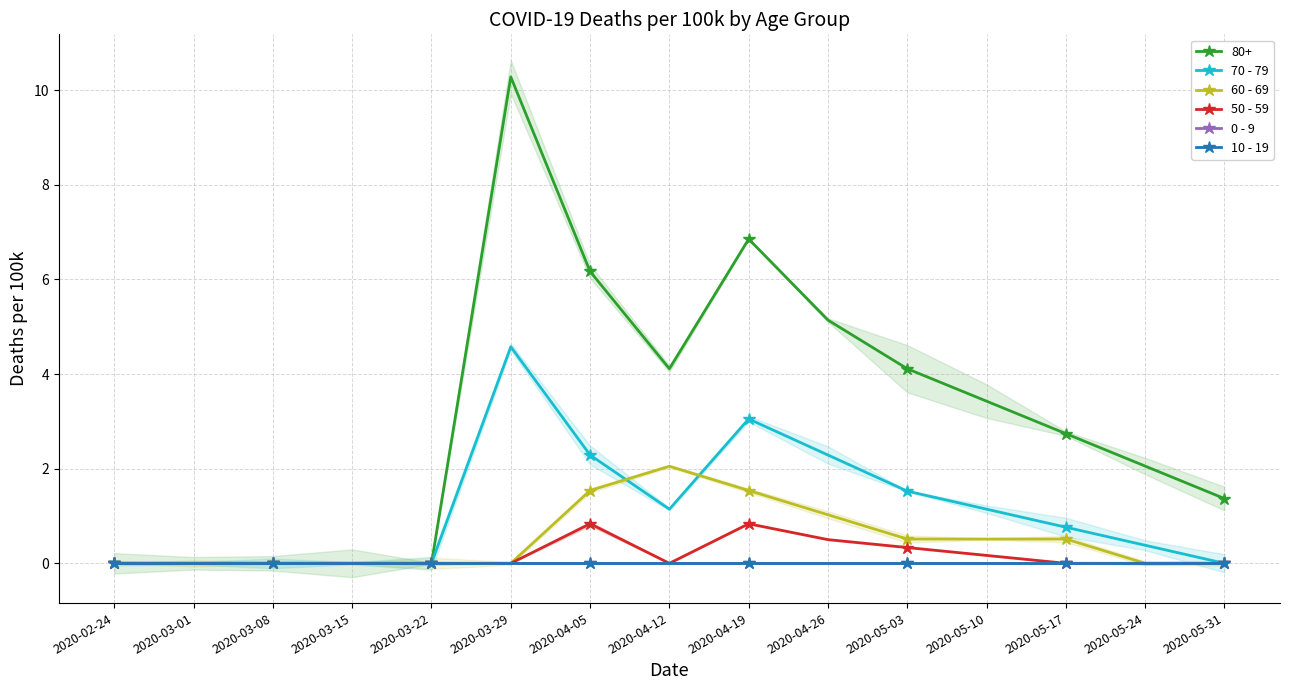

How many distinct data groups are displayed?

5